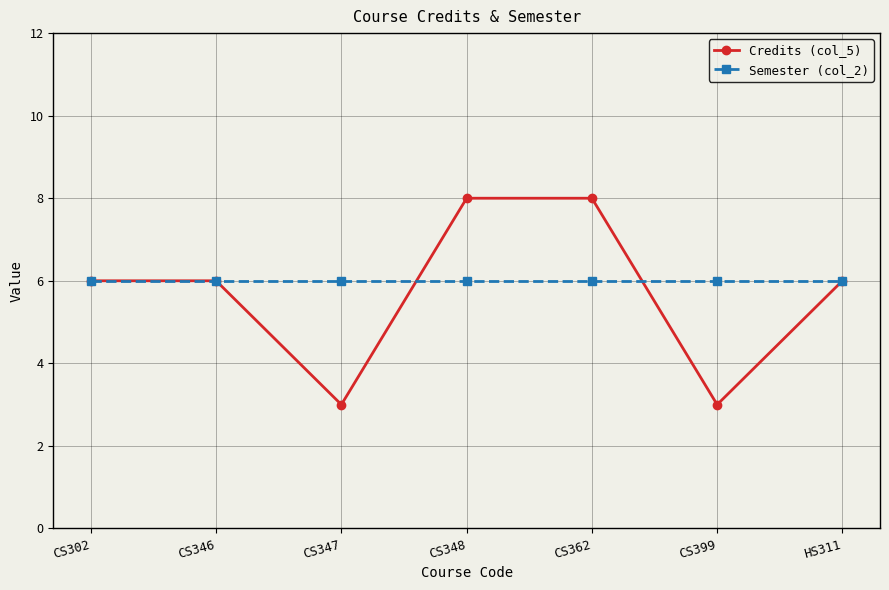

What is the highest value of the Semester (col_2) series?

6